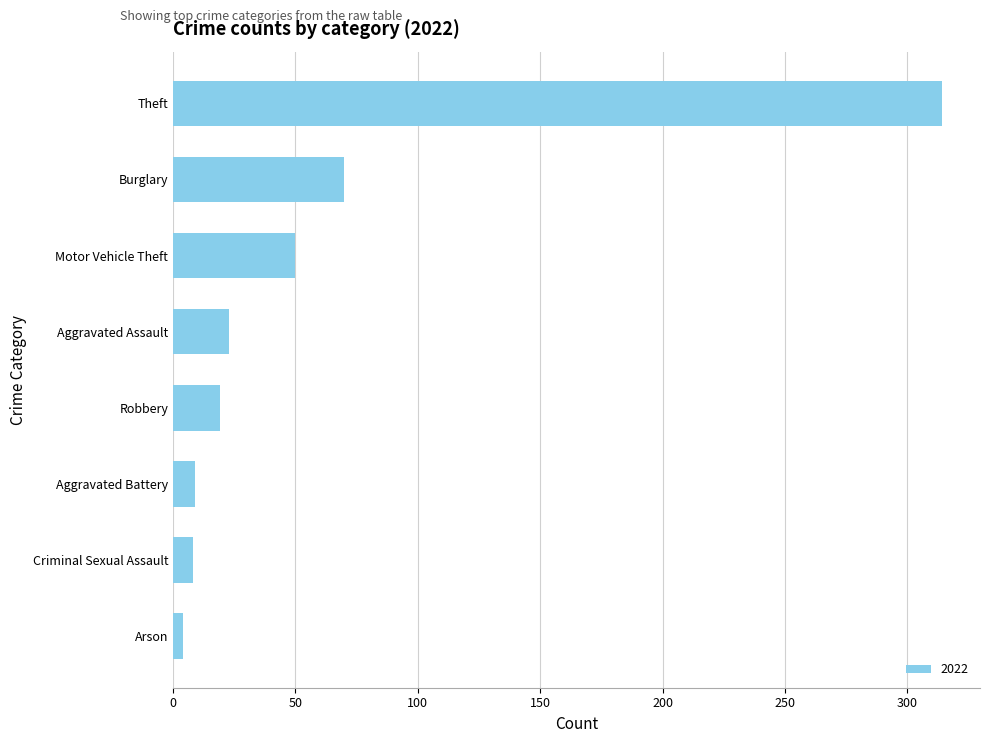

What is the average value?

62